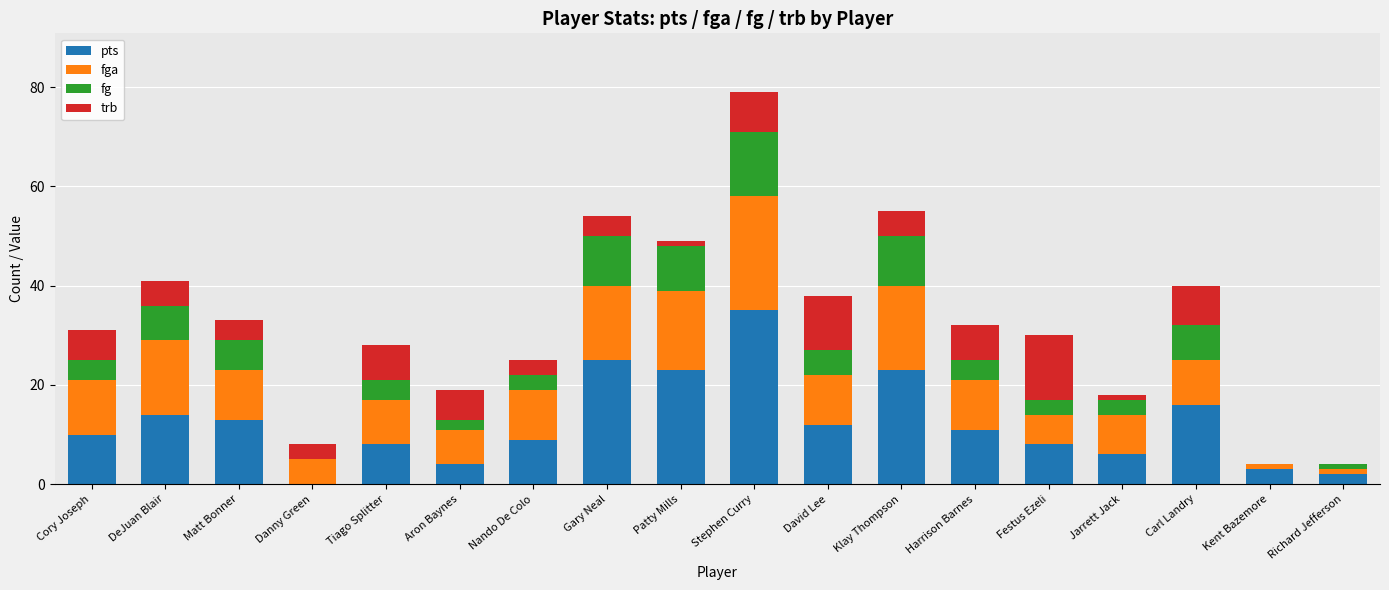

True or false: pts has a value of -17 at Danny Green.

False